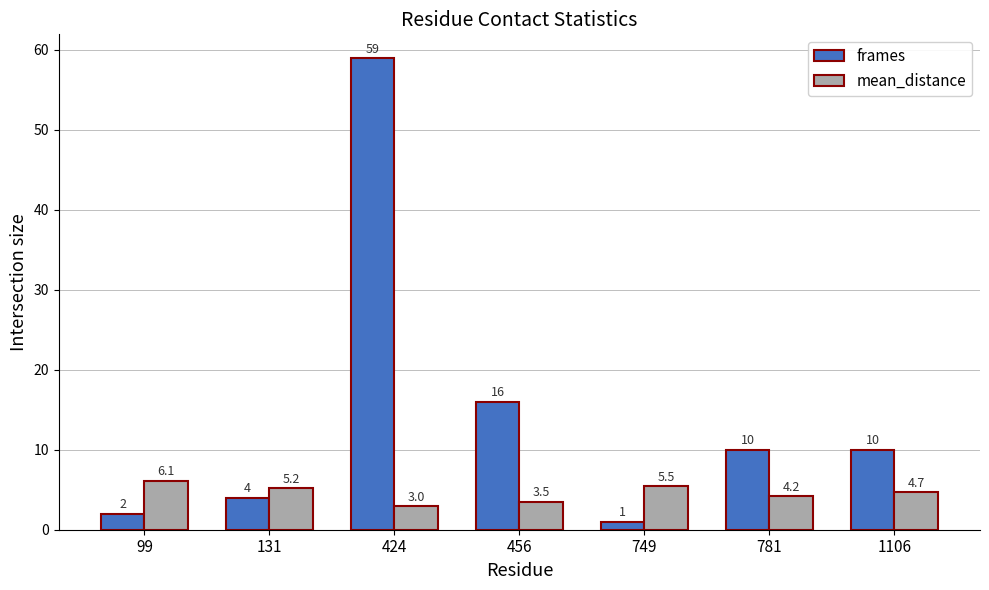

Where does the frames series first go above 10?

424